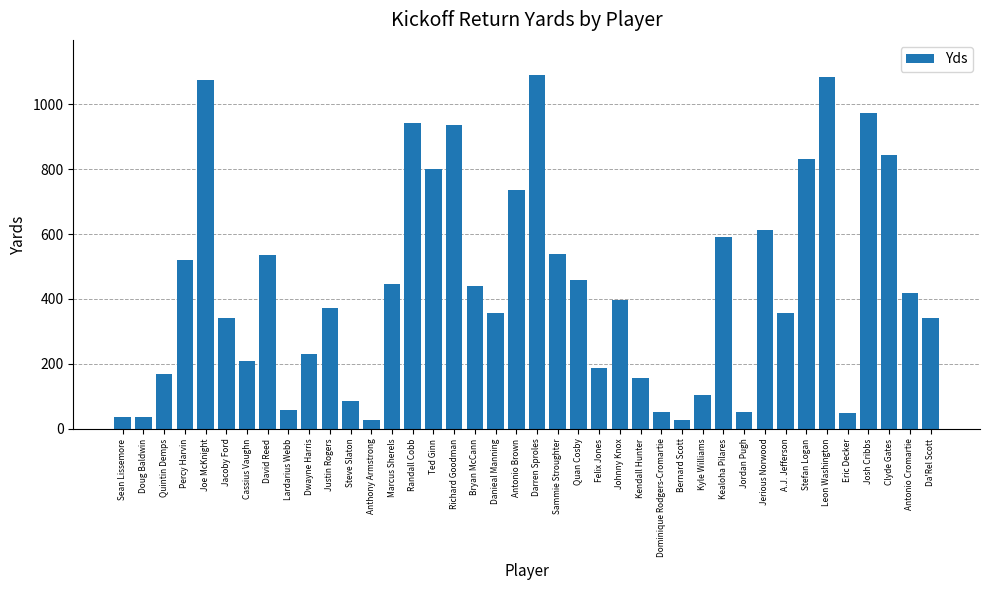

What is the maximum value shown in the chart?

1089